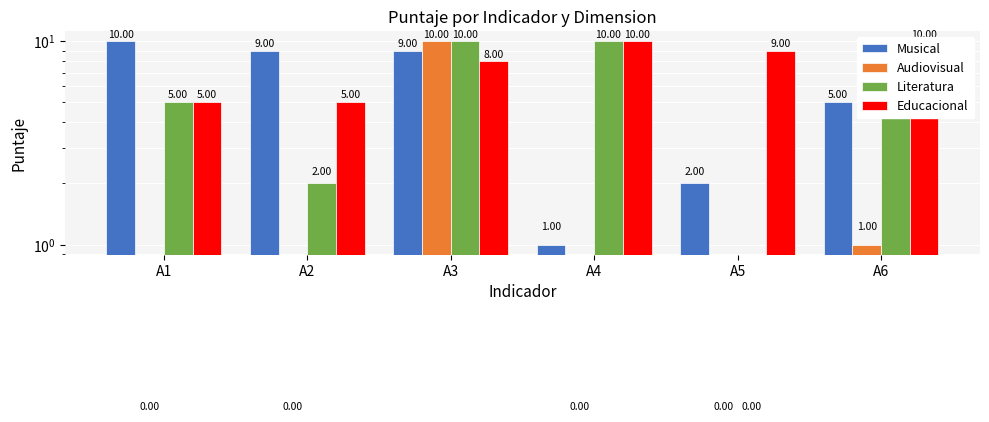

The value of Literatura at A4 is 15. True or false?

False